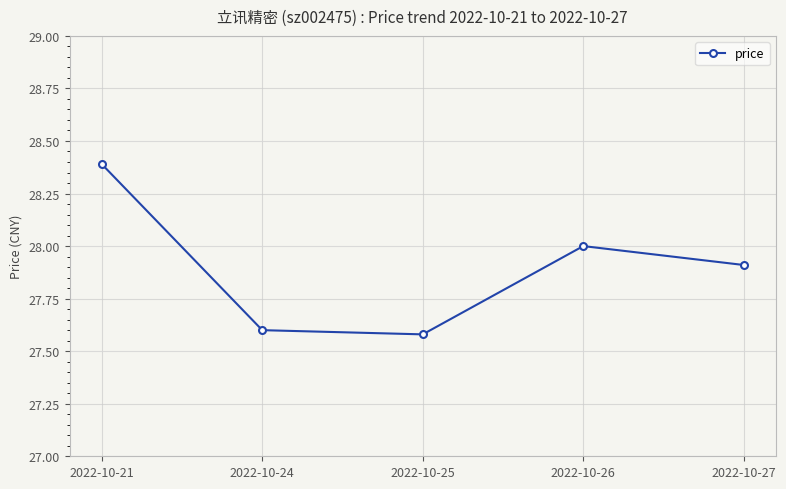

How many data points does each series have?

5